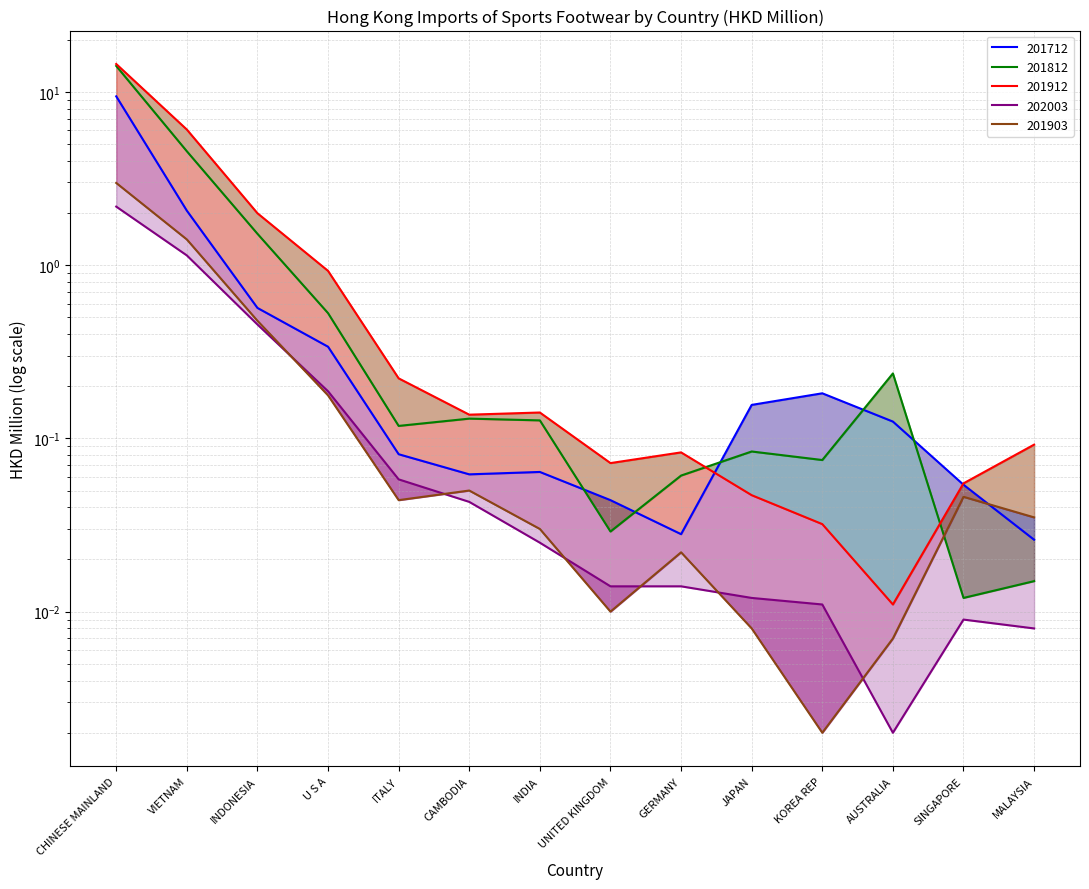

At CHINESE MAINLAND, list the series in order from largest to smallest.

201912, 201812, 201712, 201903, 202003